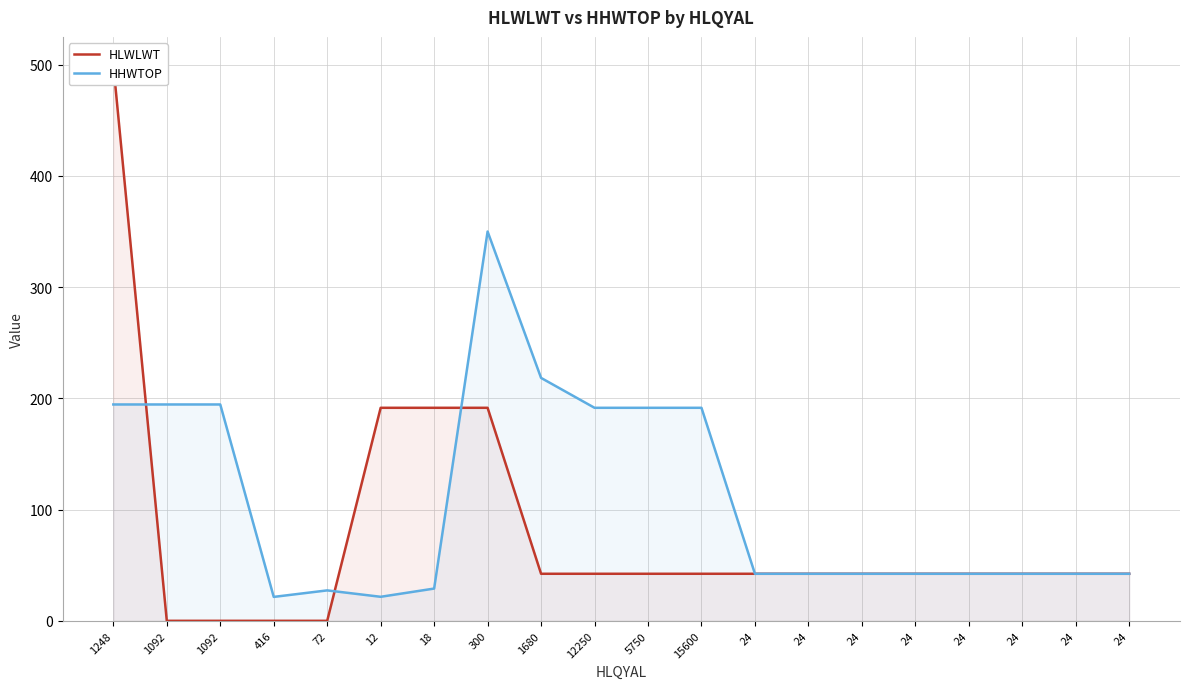

Reading left to right, what are all the values shown in this chart?

HLWLWT: 1248=500.0	1092=0.0	1092=0.0	416=0.0	72=0.0	12=191.5	18=191.5	300=191.5	1680=42.3	12250=42.3	5750=42.3	15600=42.3	24=42.3	24=42.3	24=42.3	24=42.3	24=42.3	24=42.3	24=42.3	24=42.3
HHWTOP: 1248=194.5	1092=194.5	1092=194.5	416=21.5	72=27.4	12=21.6	18=29.0	300=350.0	1680=218.4	12250=191.5	5750=191.5	15600=191.5	24=42.3	24=42.3	24=42.3	24=42.3	24=42.3	24=42.3	24=42.3	24=42.3